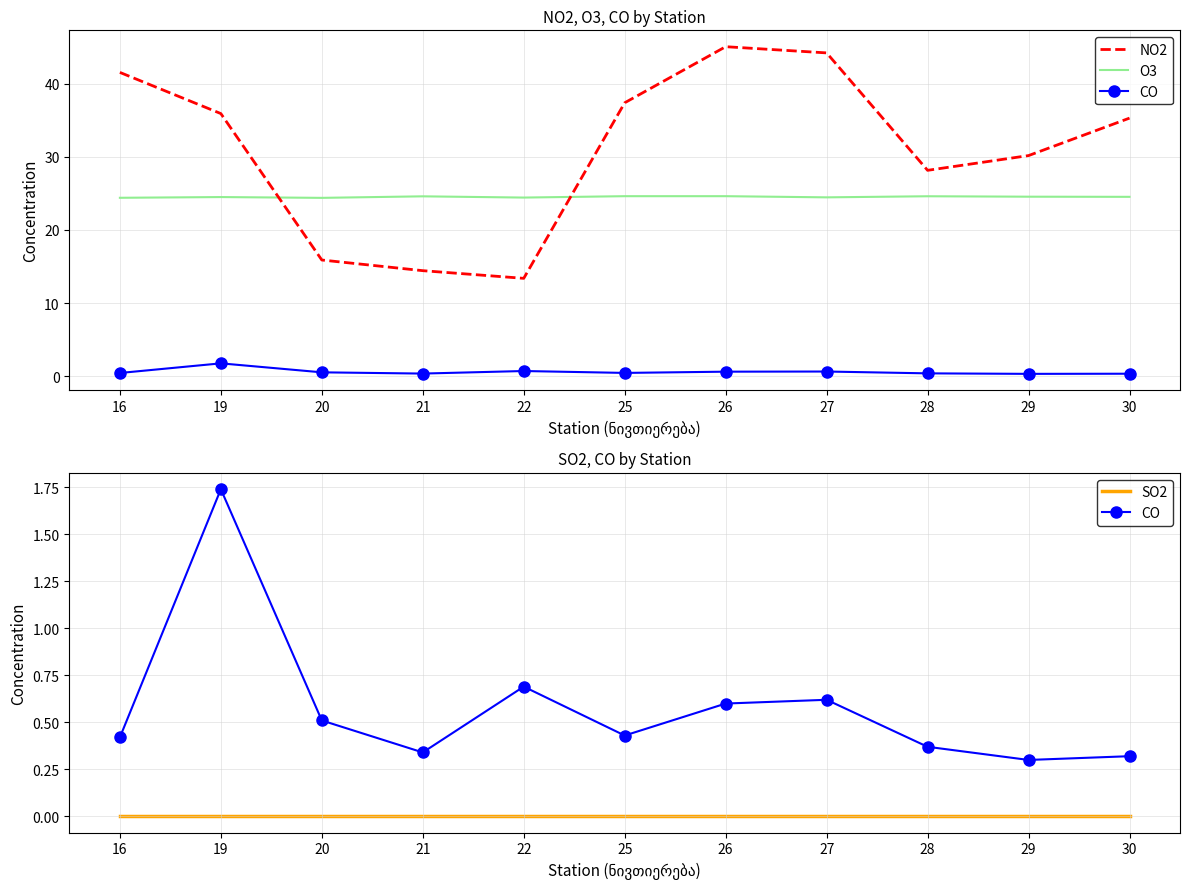

What value does the NO2 series have at 29?

30.2